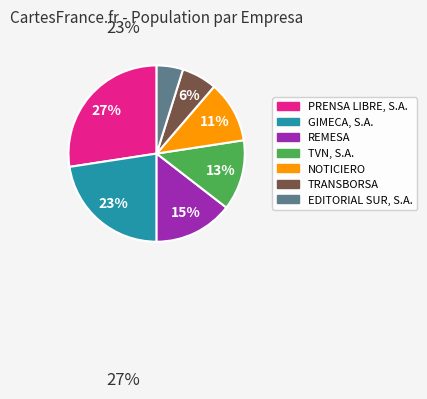

Approximately how many times larger is the value at TRANSBORSA compared to TVN, S.A.?

0.5